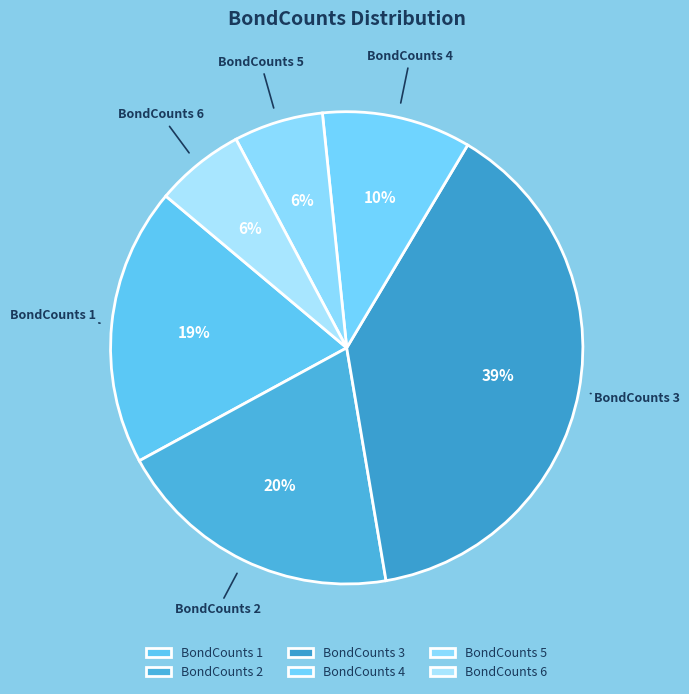

Combined, do BondCounts 6 and BondCounts 1 account for over 50%?

No